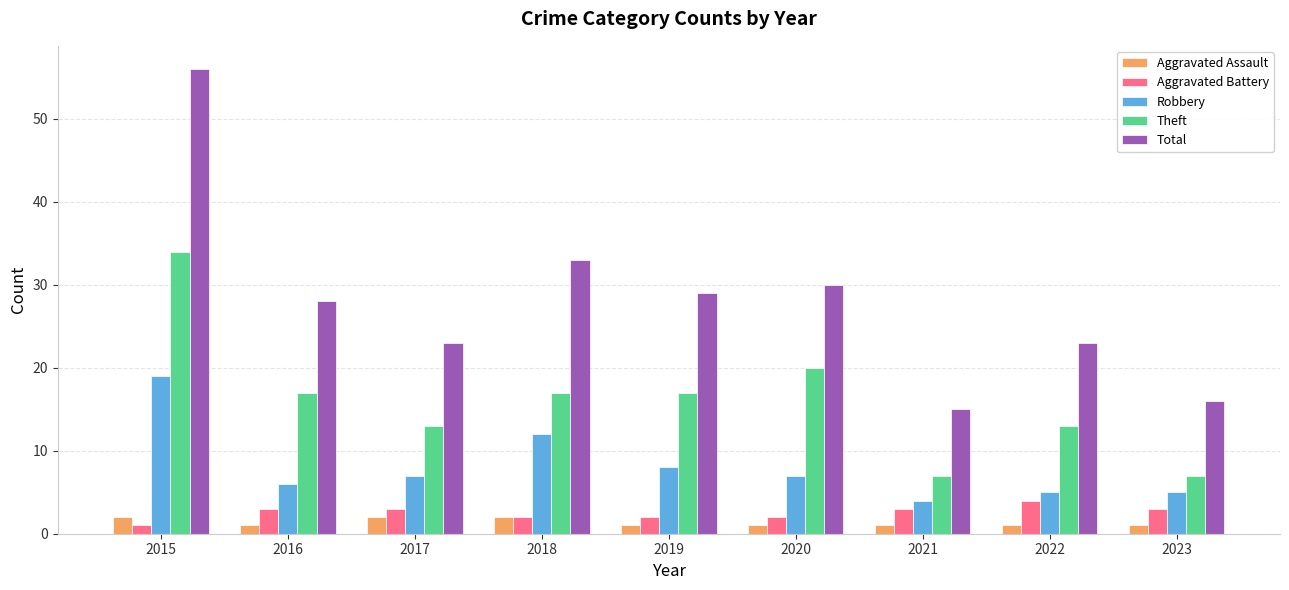

Which series has the widest spread of values?

Total